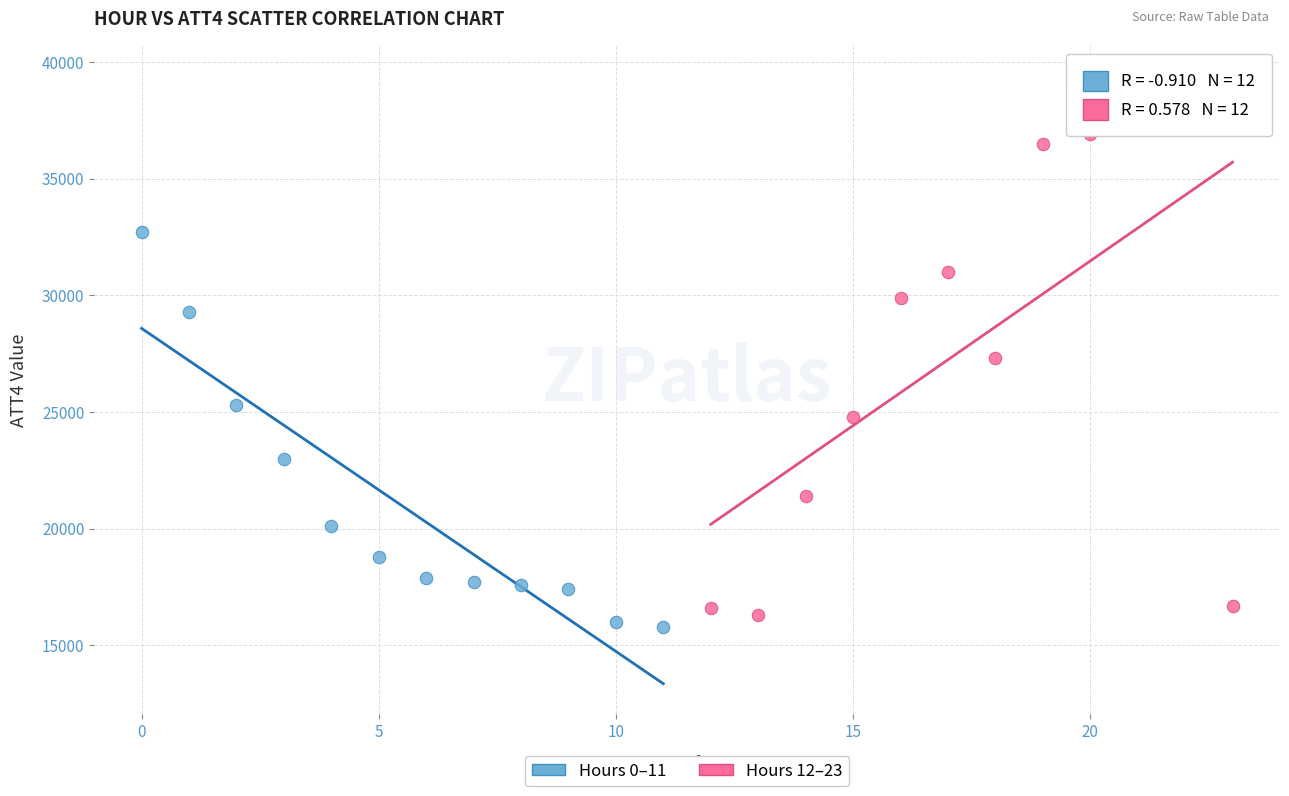

Which series has the widest spread of Y values?

Hours 12–23